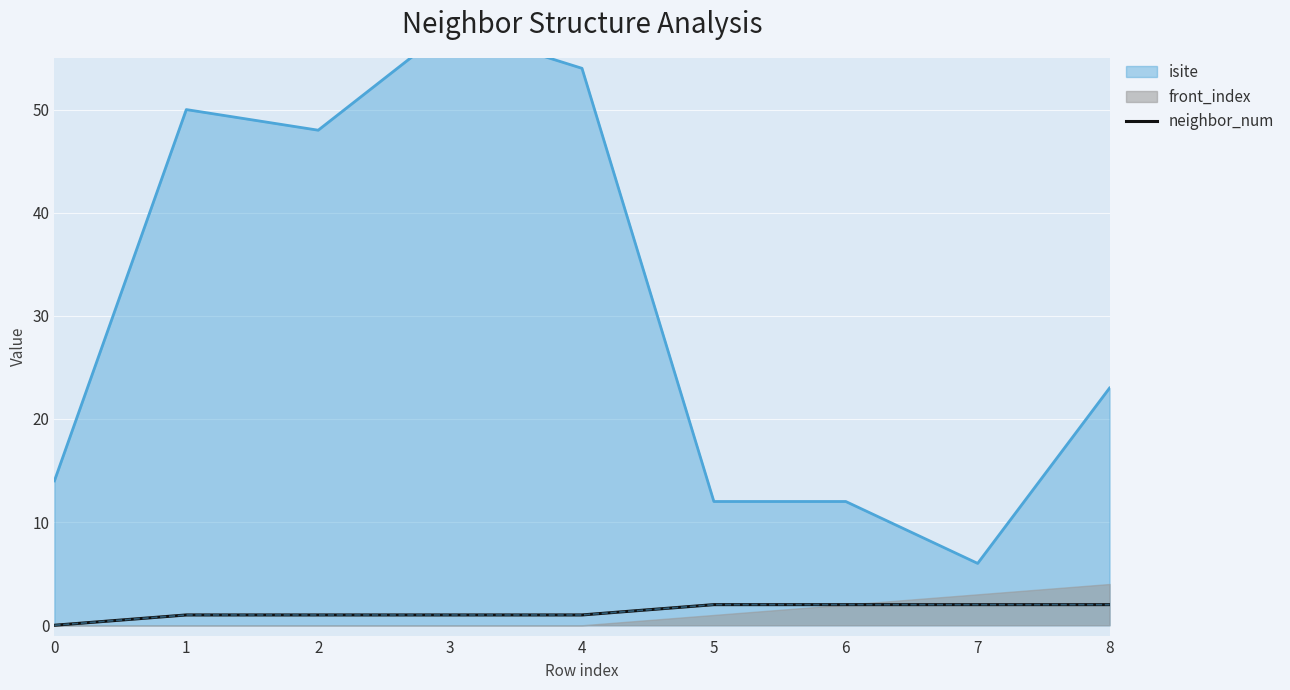

The neighbor_num series shows 1 at 4. True or false?

True